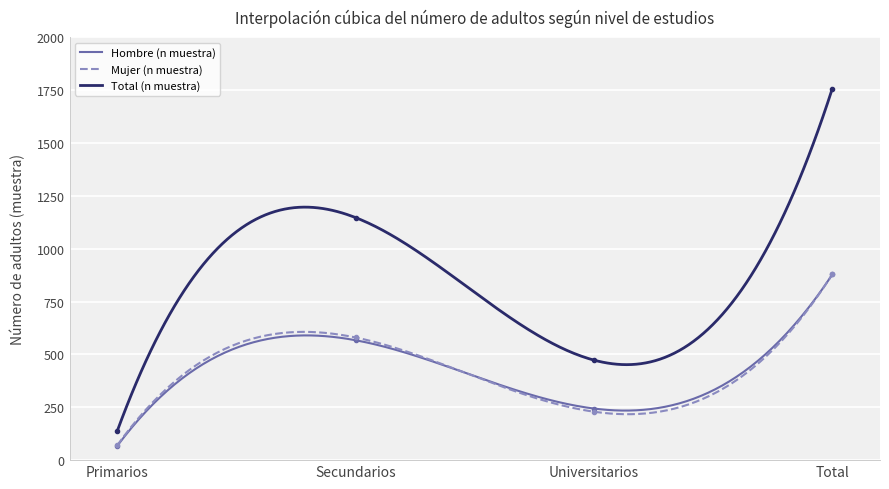

The value of Mujer (n muestra) at Secundarios is 580. True or false?

True